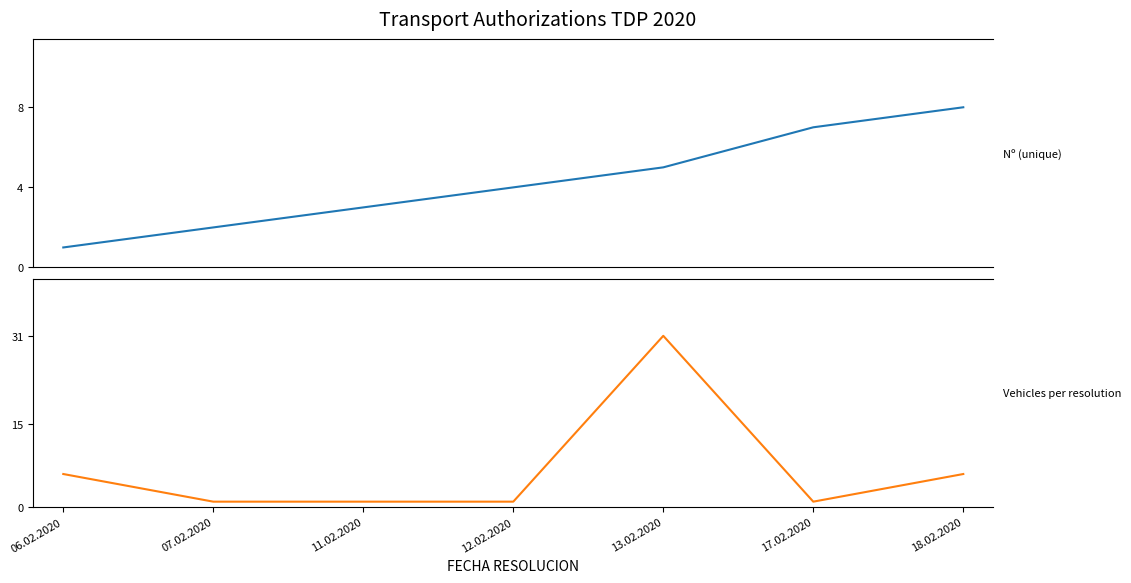

At which category is the sum across all series the highest?

13.02.2020